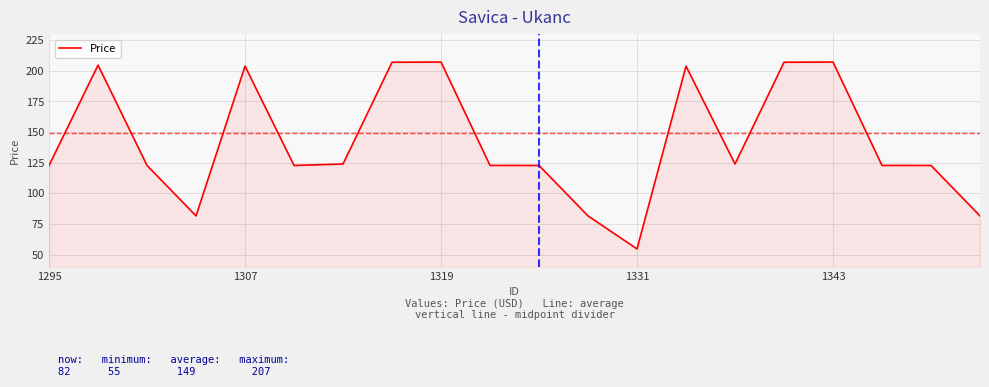

How many categories are shown in the chart?

20